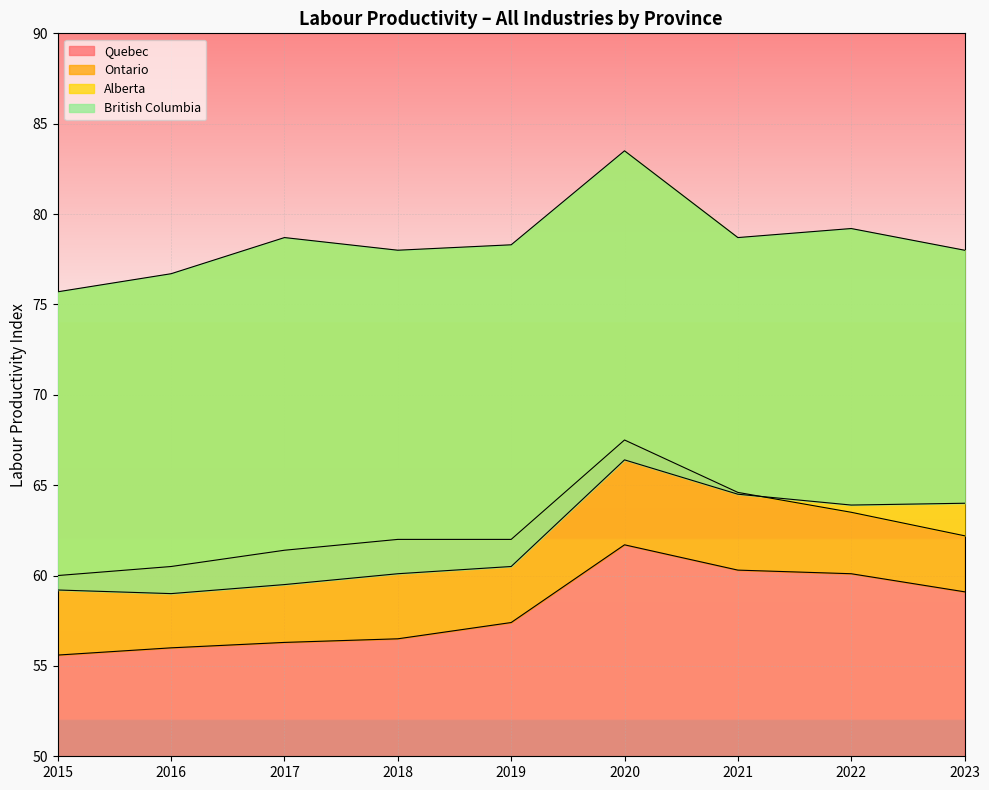

True or false: Ontario has more than 2 interior local peaks.

False